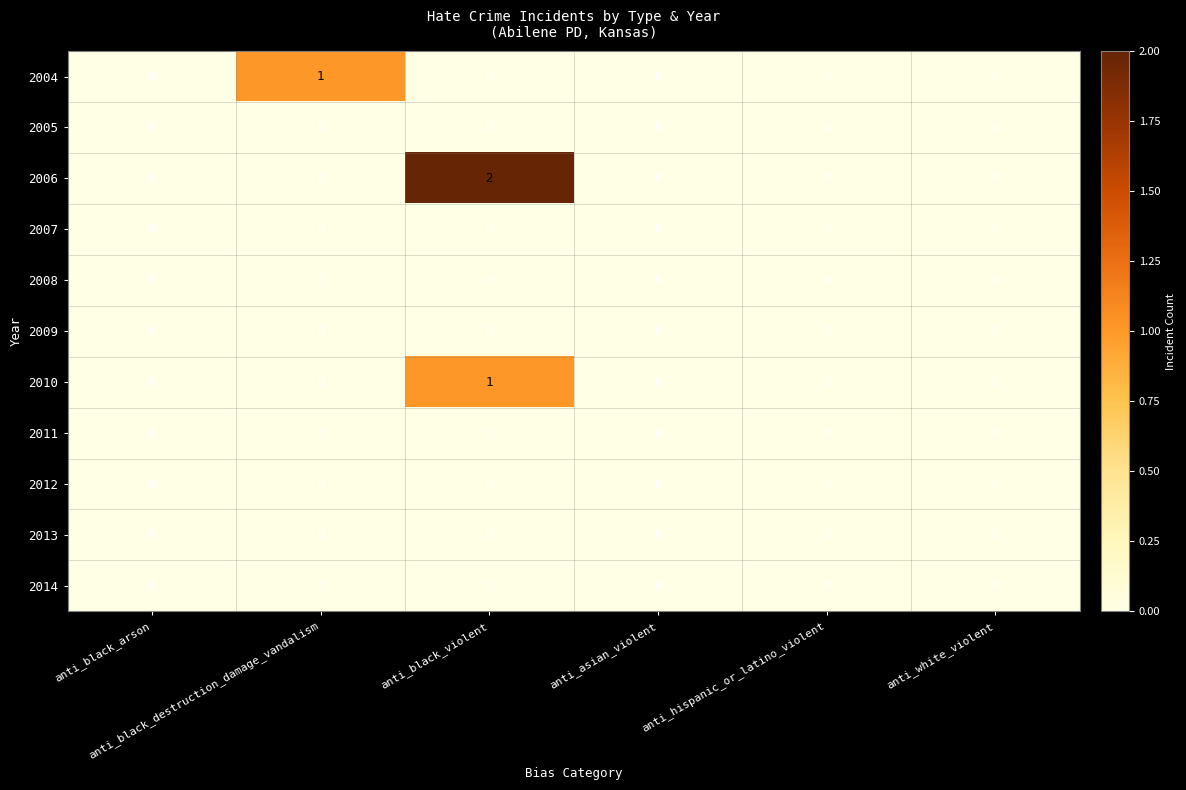

Which series has the largest range (max minus min)?

2006